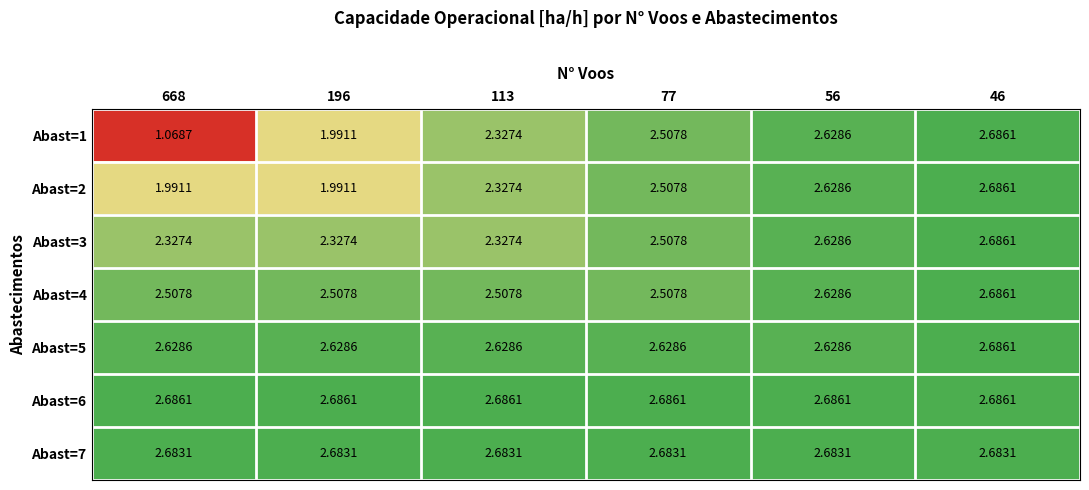

What is the total value across all series at 113?

17.5